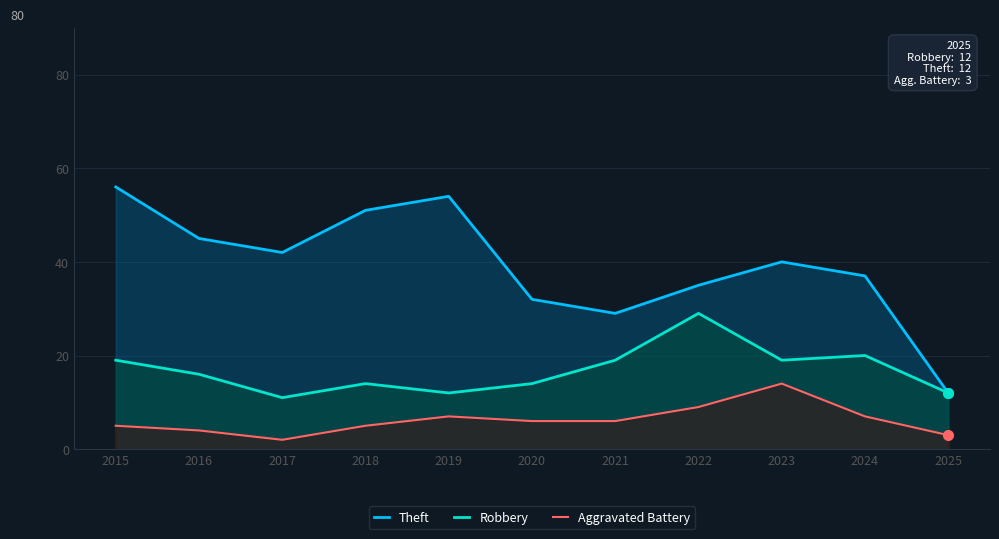

Is it true that Theft equals 19 at 2022?

False